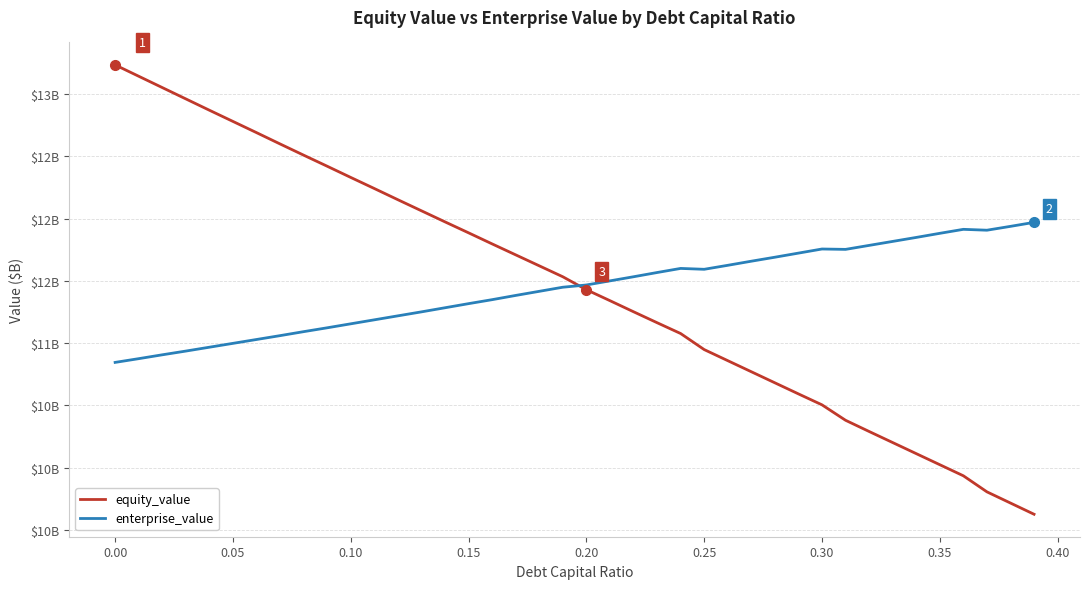

What is the value of the enterprise_value point at the 26th from the left?

11.6